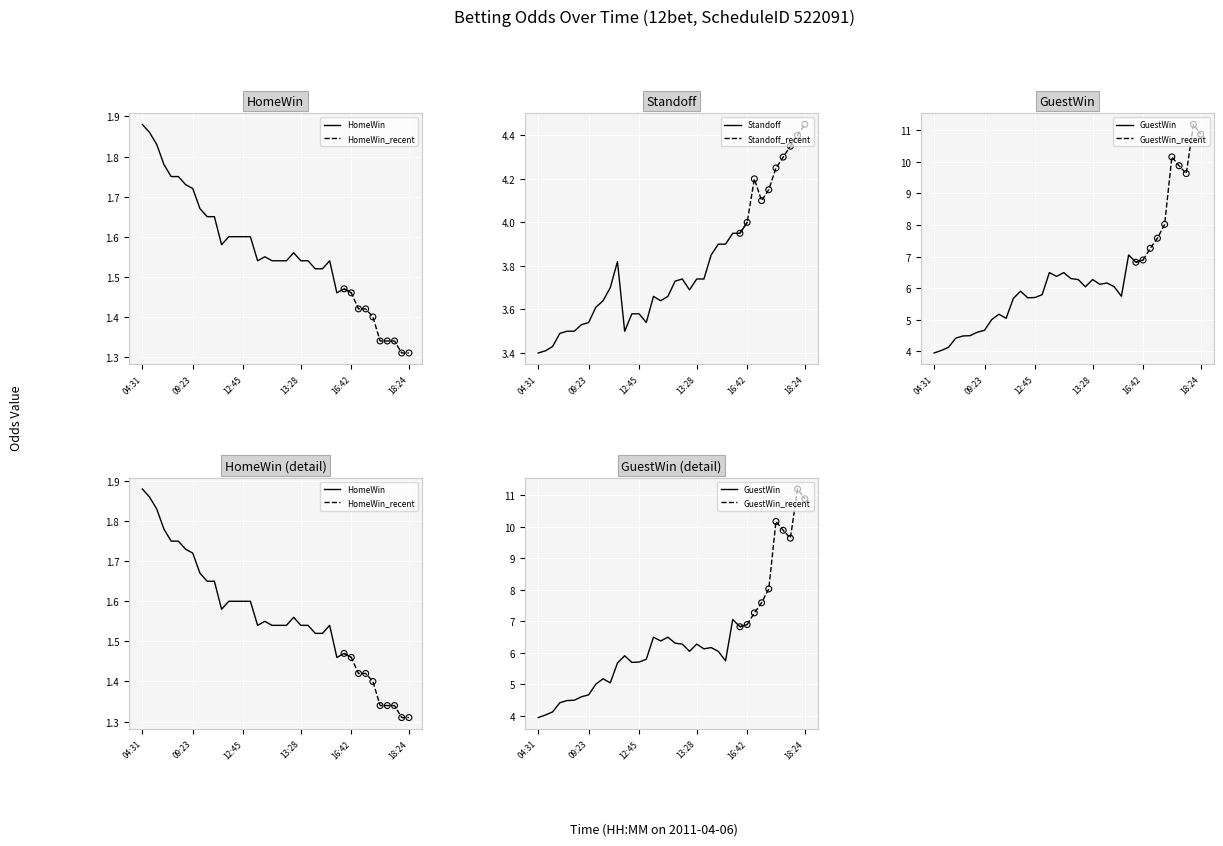

At which label does Standoff reach its peak?

16:42